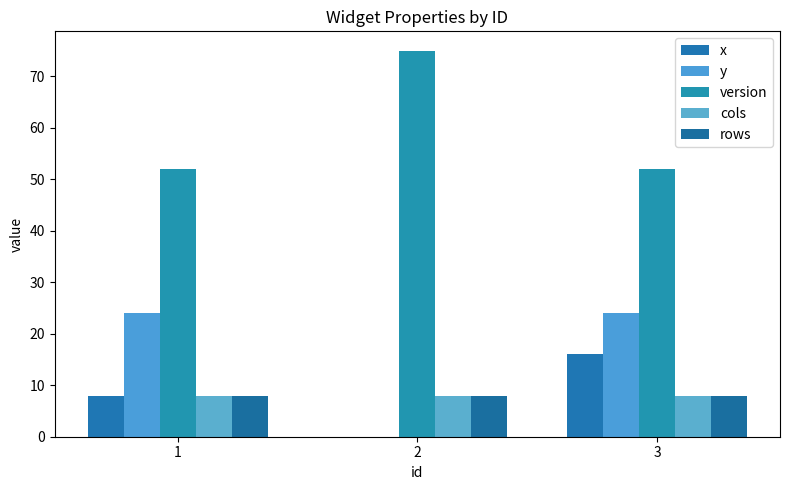

What are all the series names shown in the legend?

x, y, version, cols, rows